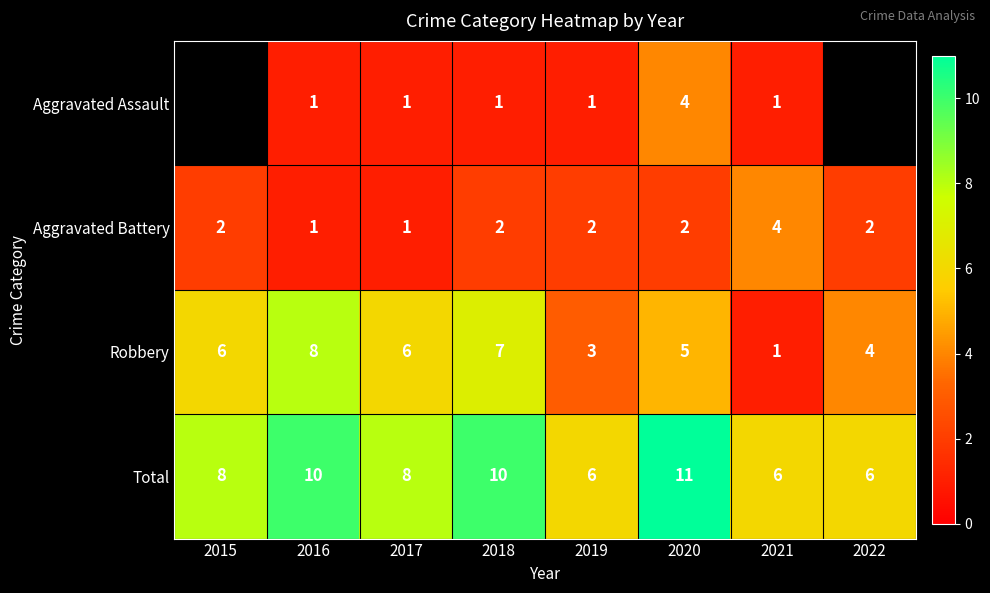

Which has a higher value, 2019 or 2018?

2019